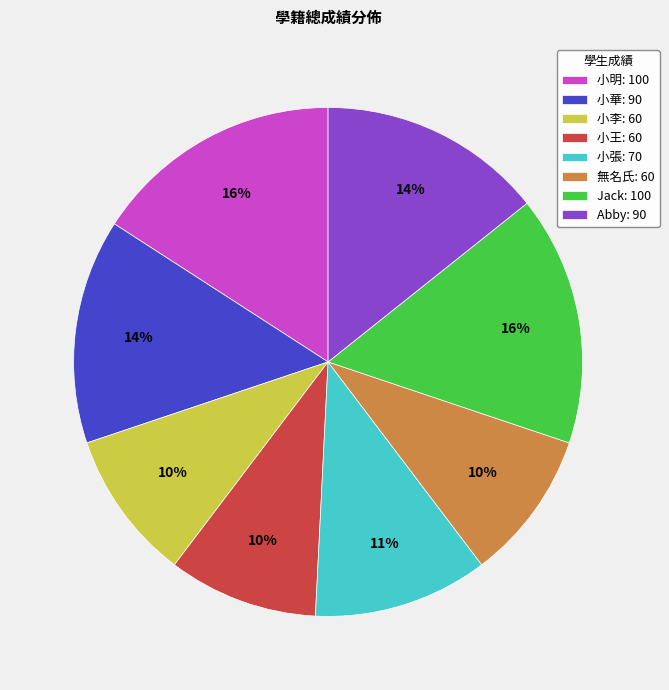

Is there any slice that represents more than half of the pie?

No